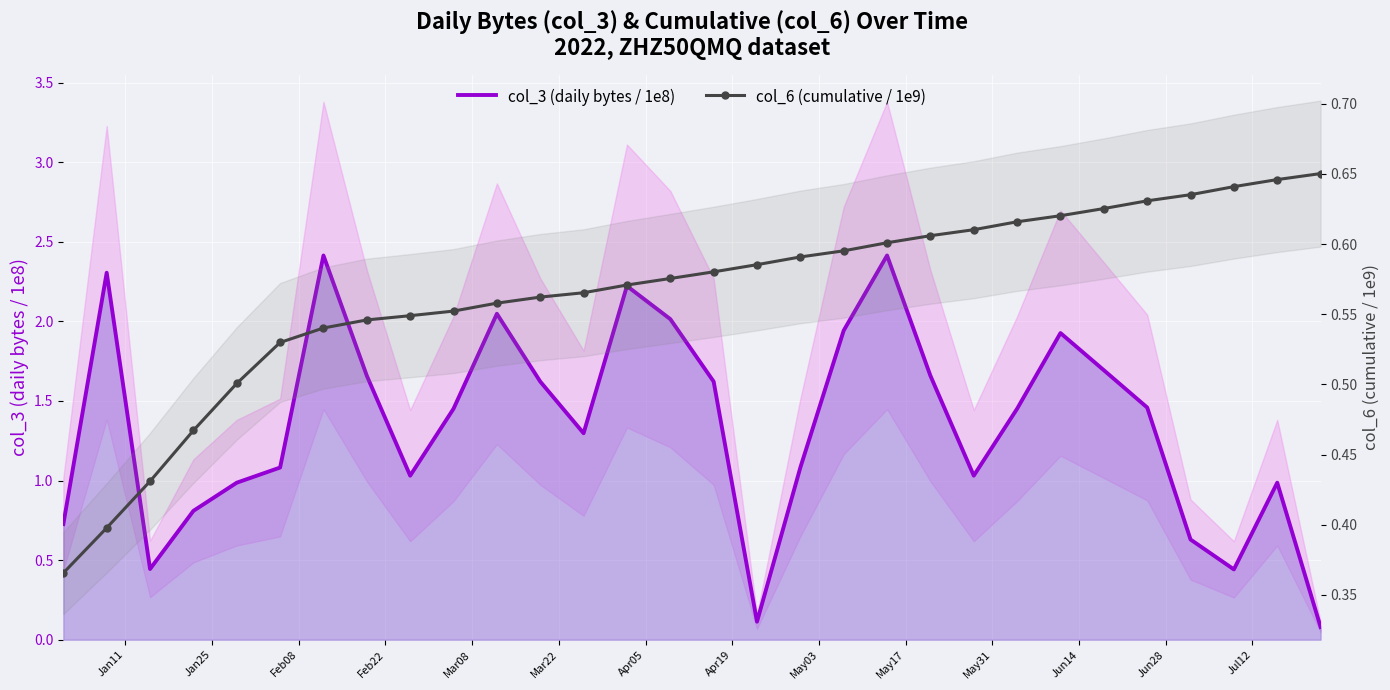

What are all the series names shown in the legend?

col_3 (daily bytes / 1e8), col_6 (cumulative / 1e9)